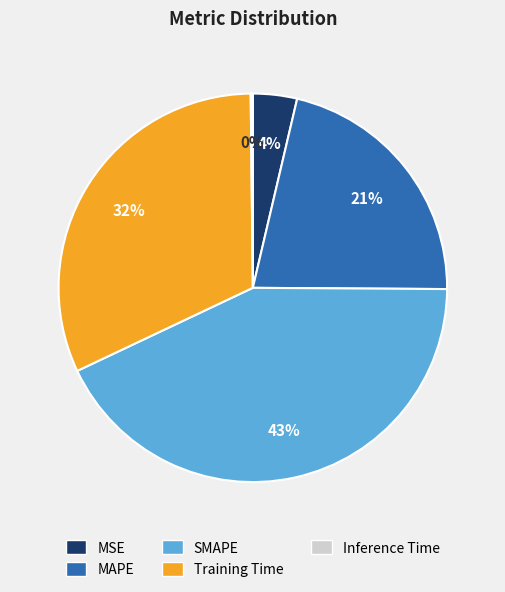

To the nearest percent, what is the combined percentage of Training Time and SMAPE?

75%